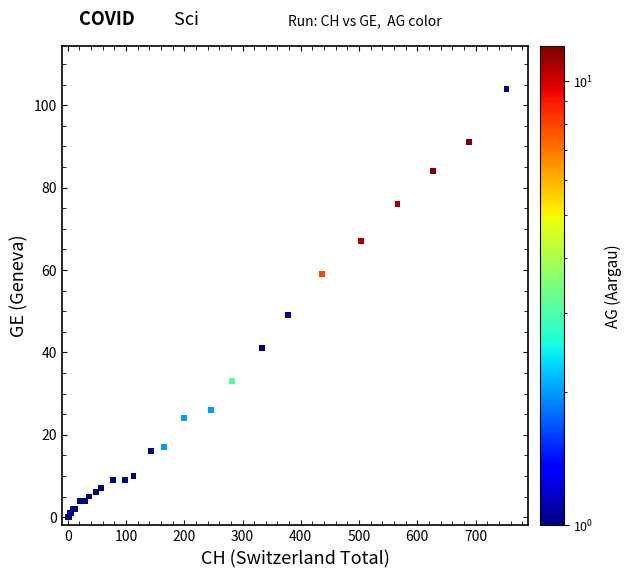

What Y value in the scatter plot is closest to 52?

49